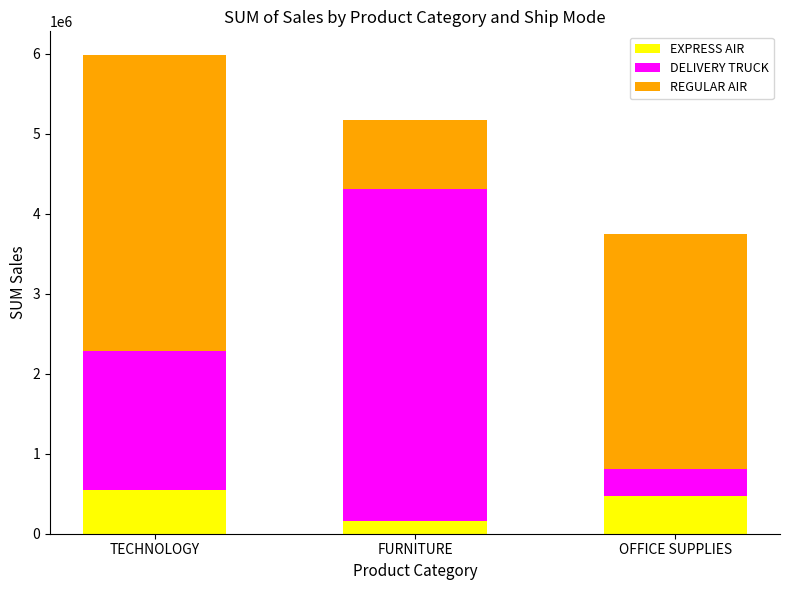

What are all the series names shown in the legend?

EXPRESS AIR, DELIVERY TRUCK, REGULAR AIR